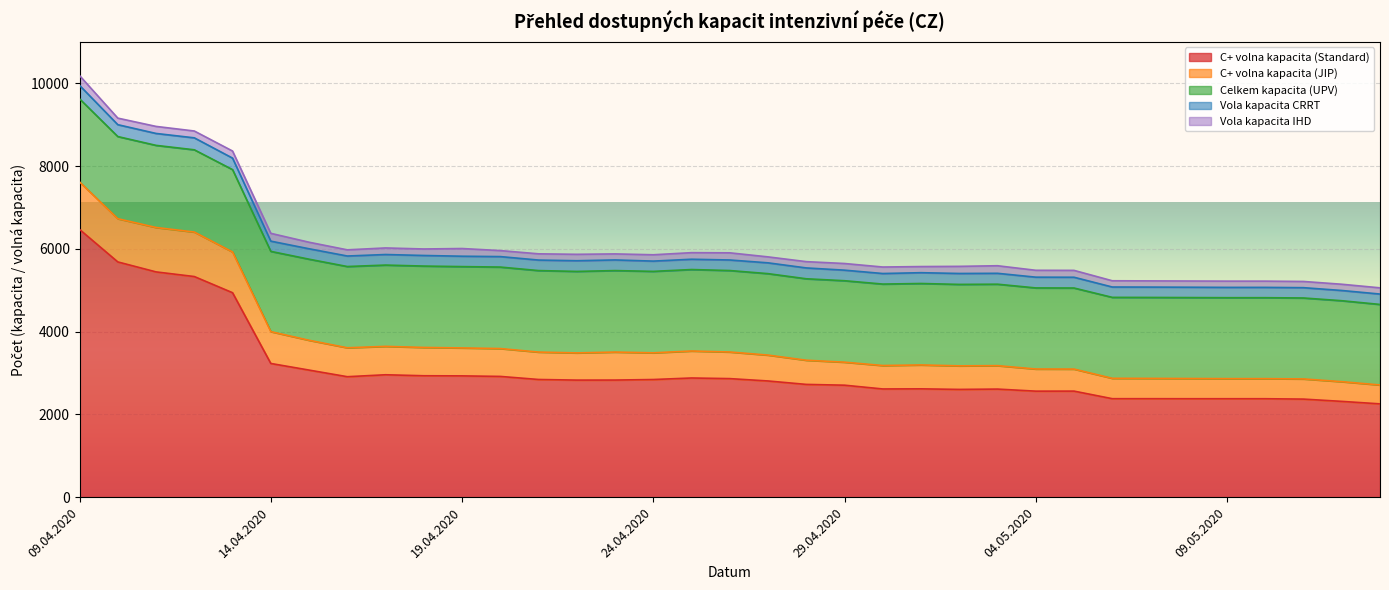

True or false: Celkem kapacita (UPV) has a value of 1985 at 10.04.2020.

True